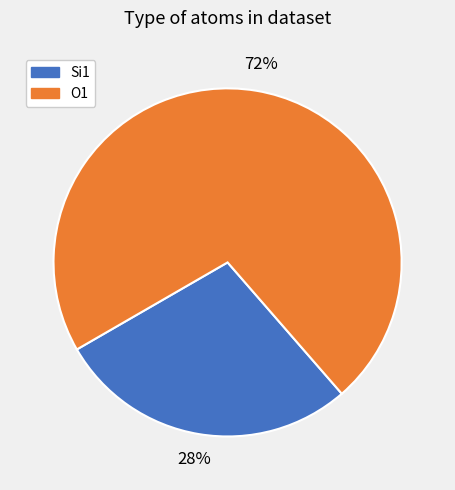

To the nearest percent, what is the average slice percentage?

50%